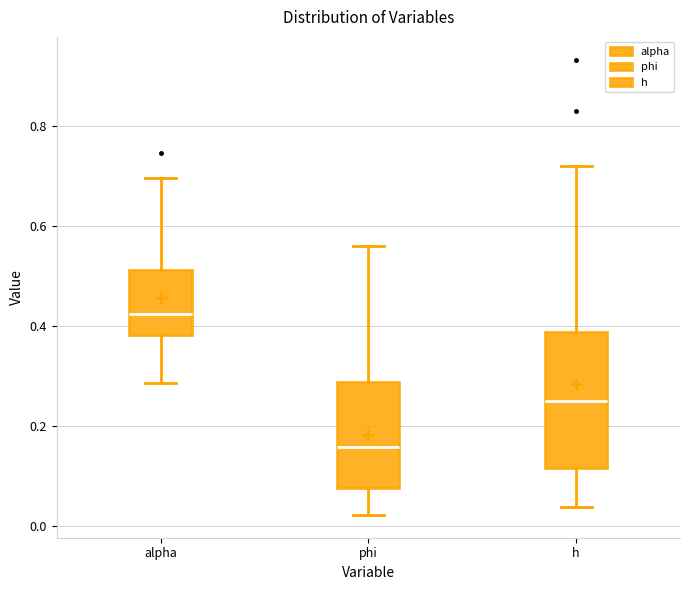

Which box has the lowest median line?

phi